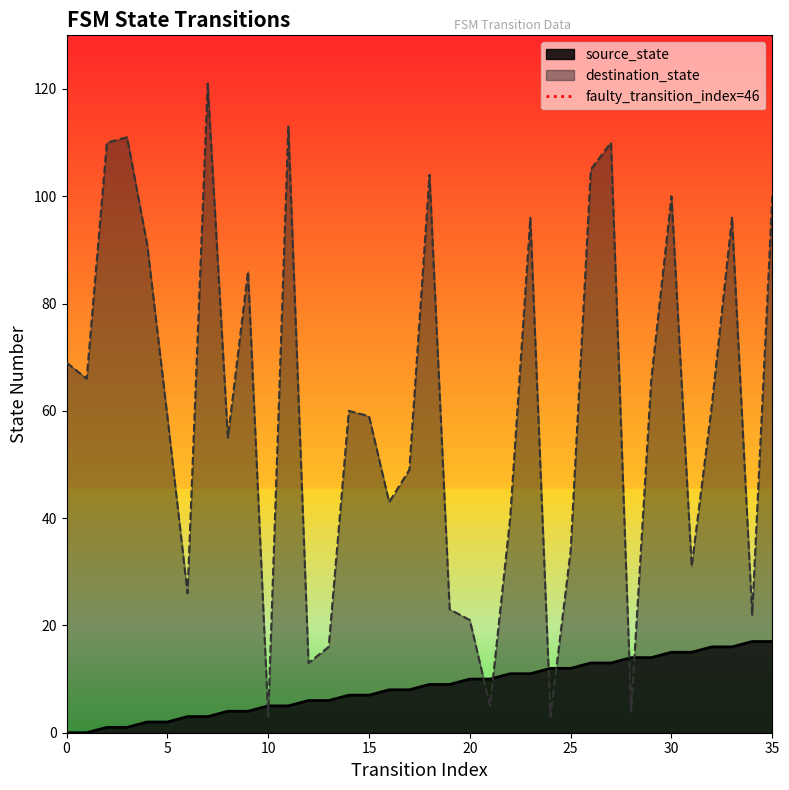

What is the minimum value for destination_state?

3